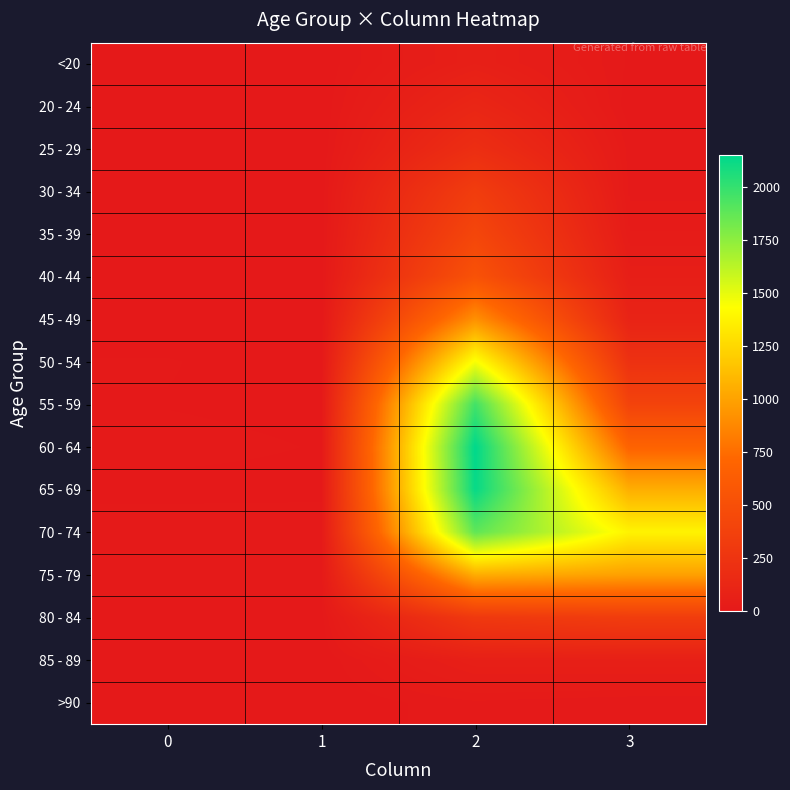

Which series has the largest range (max minus min)?

60 - 64